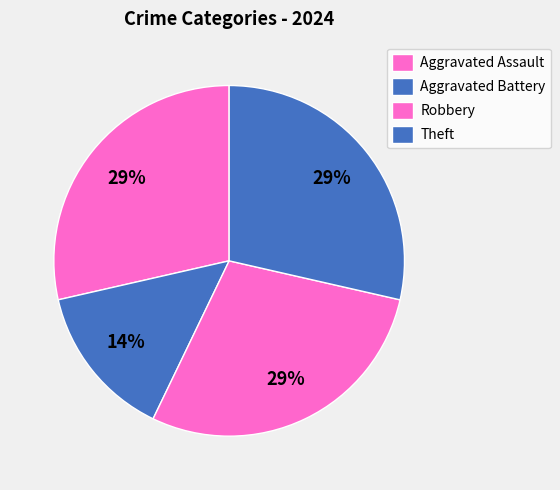

Count the number of slices in the pie.

4